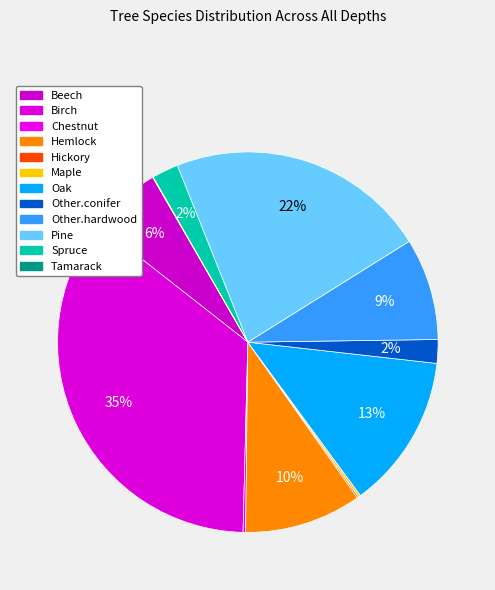

What is the smallest slice in the pie chart?

Tamarack